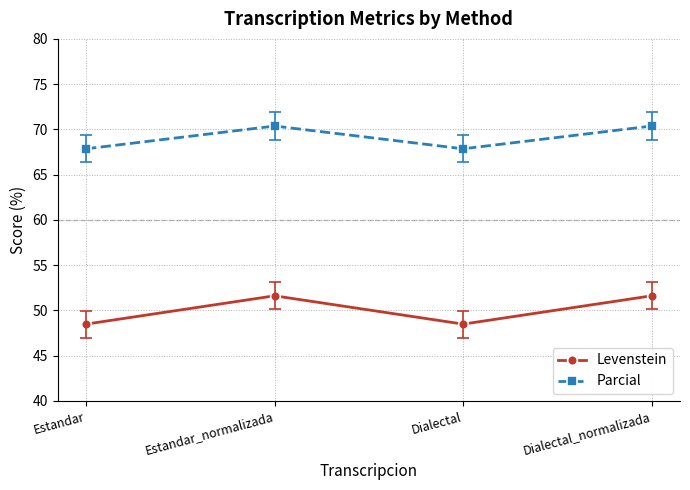

What is the label of the 3rd point from the right?

Estandar_normalizada